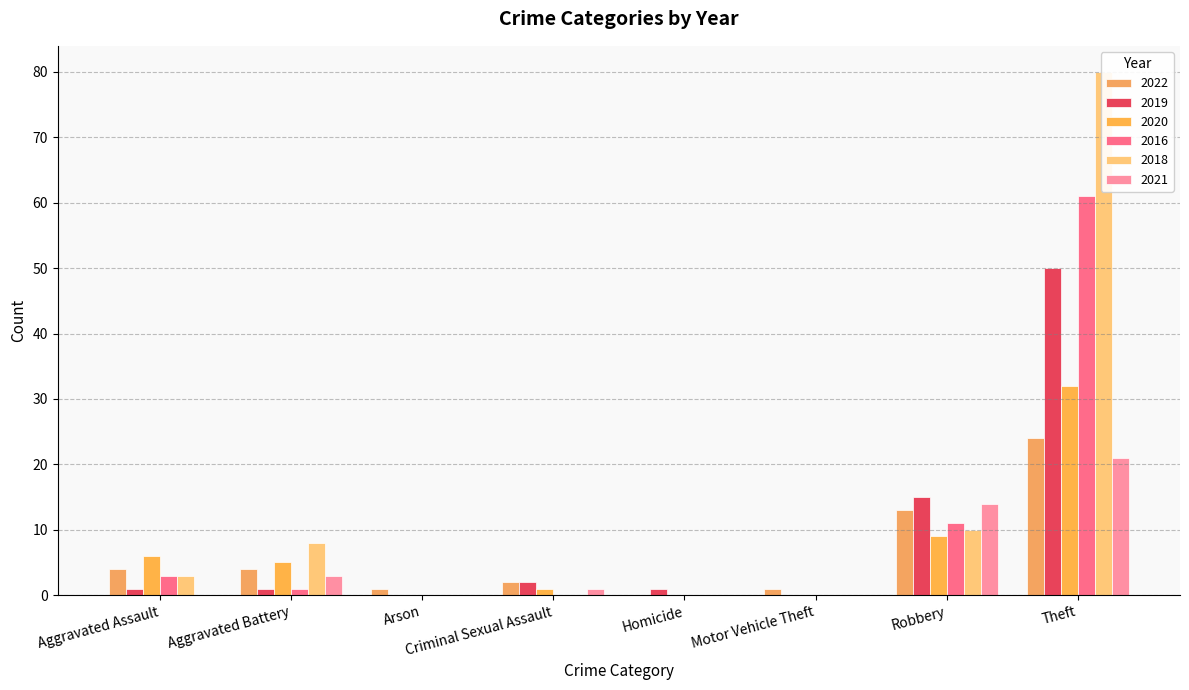

What position from the right is Motor Vehicle Theft?

3